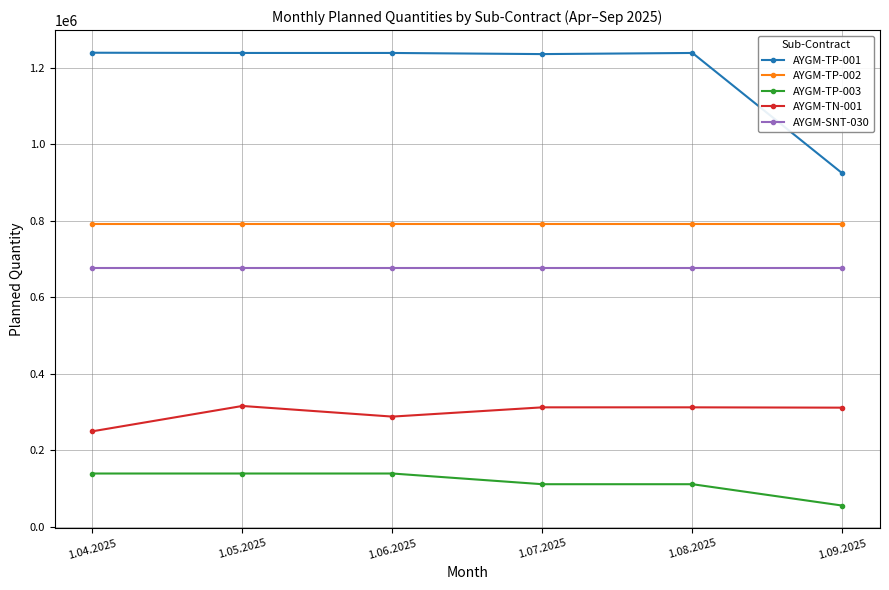

What position from the right is 1.06.2025?

4